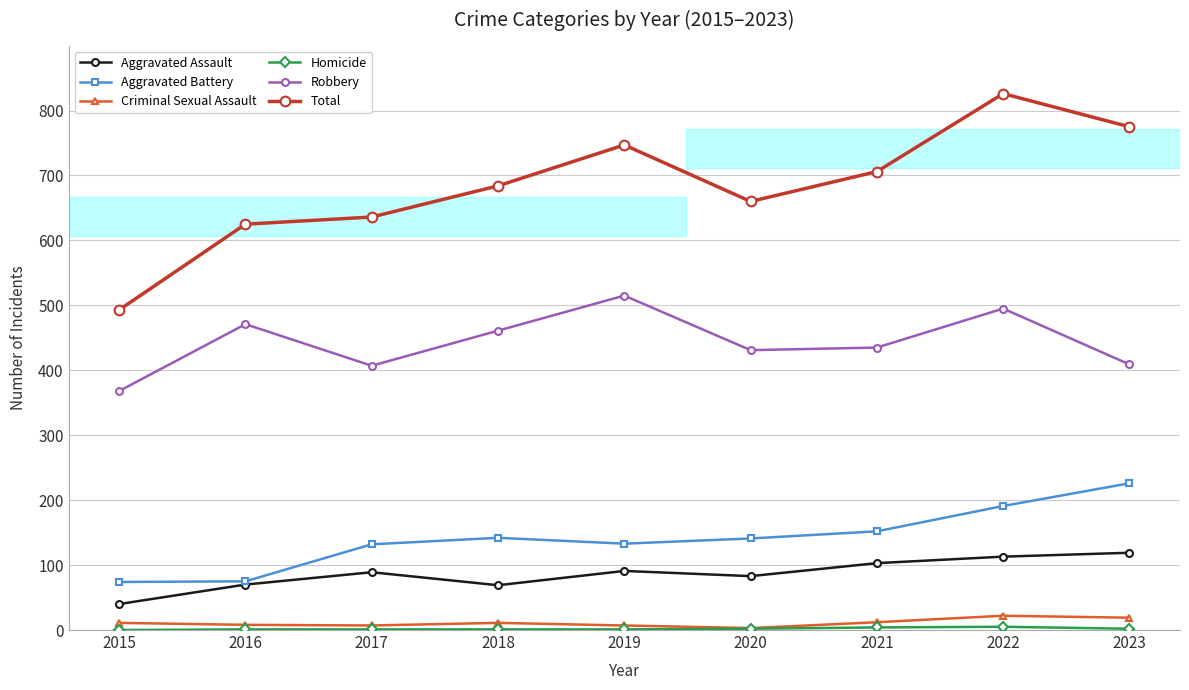

What is the value of the Robbery point at the 6th from the left?

431